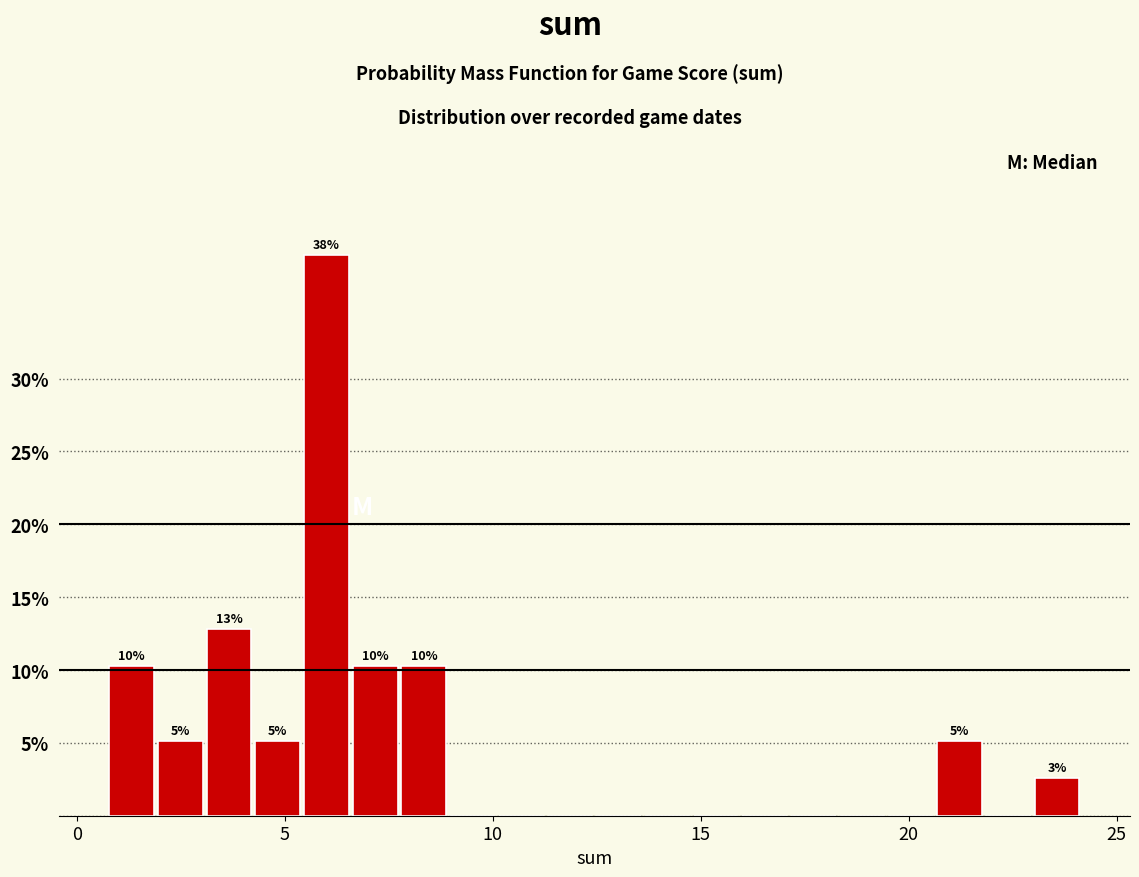

Around what value on the x-axis is the tallest bar? Give the approximate position of its centre, as read against the axis.

6.0